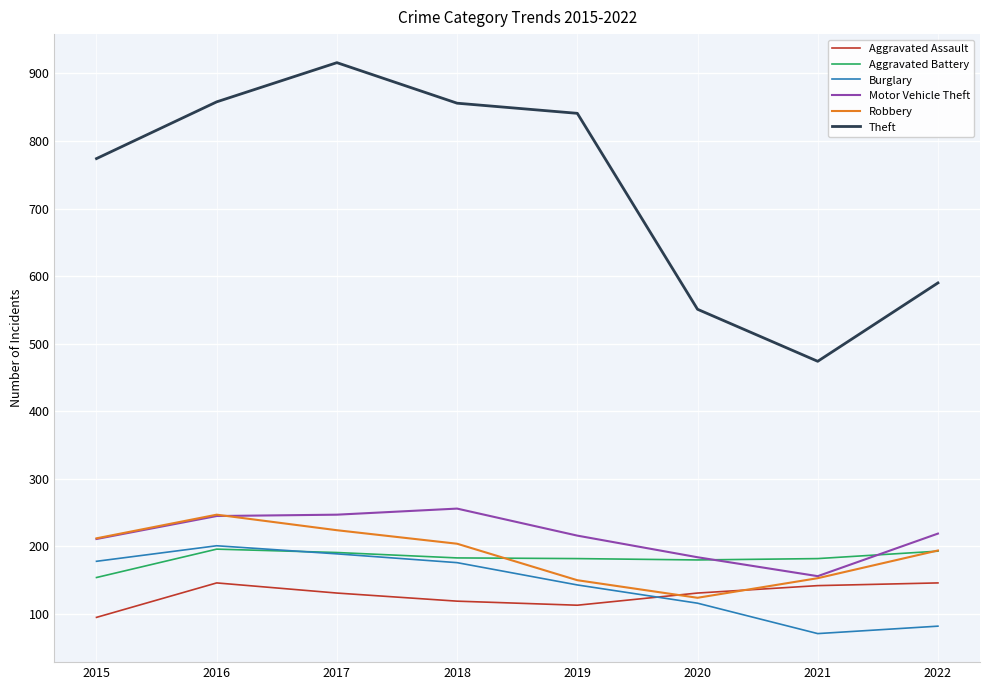

Is this an area chart (filled region under the line)?

No